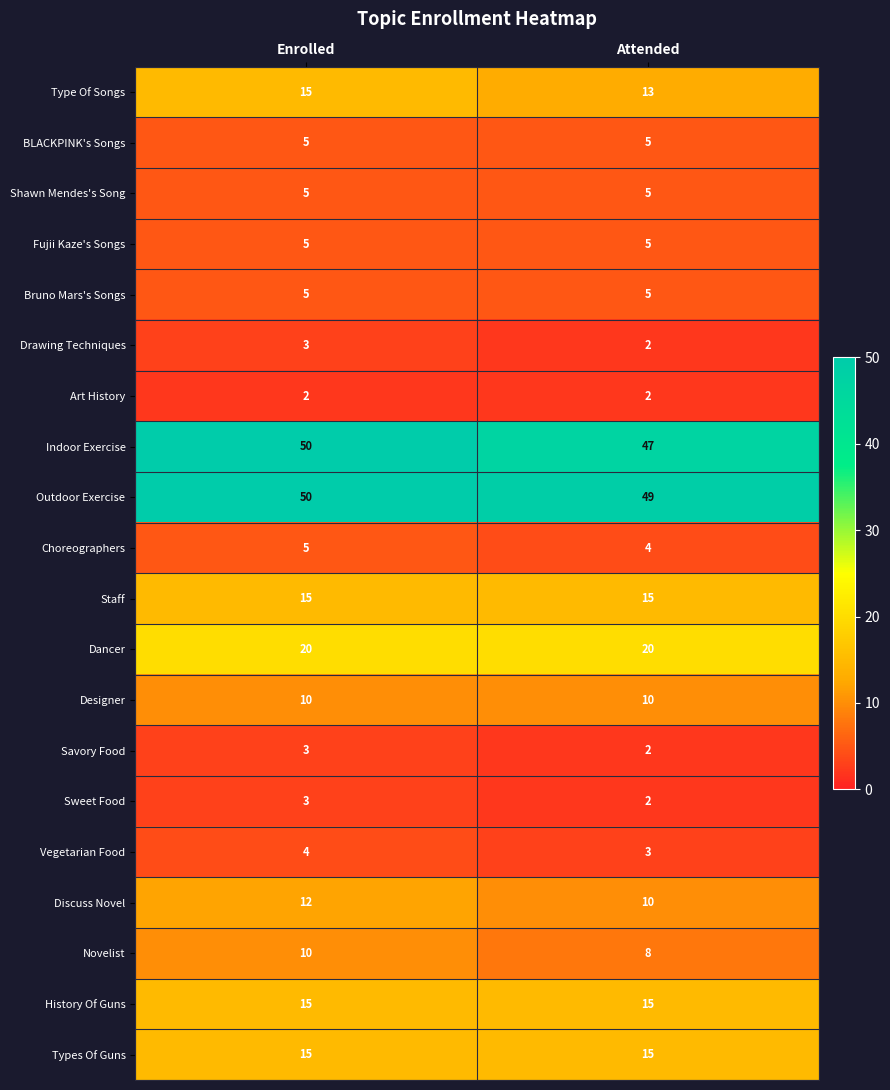

What is the sum of all Sweet Food values?

5